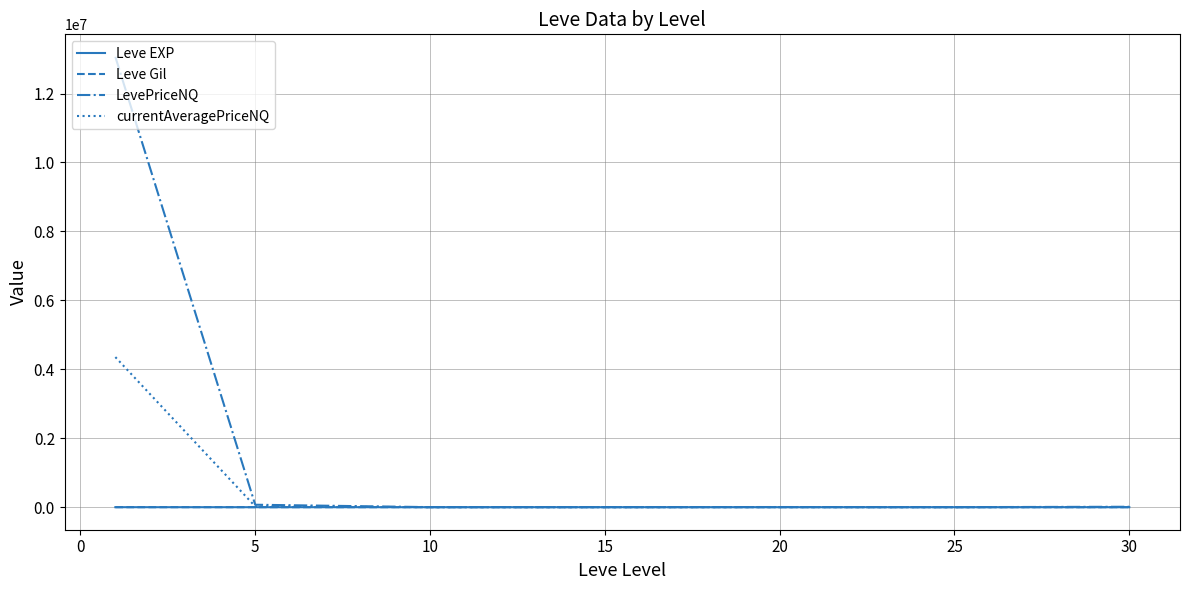

Is this an area chart (filled region under the line)?

No